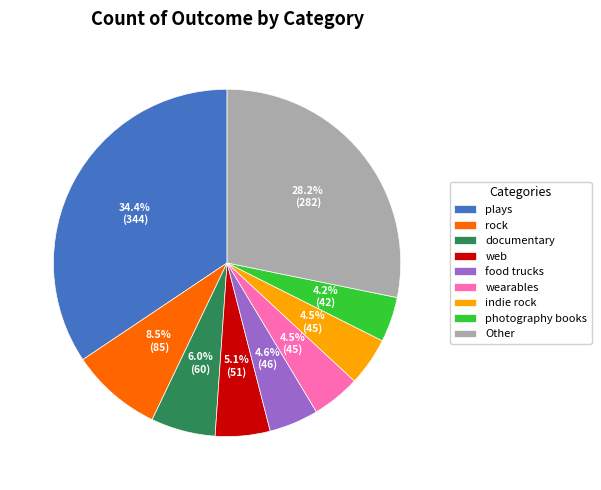

Combined, what portion of the pie is photography books and food trucks?

8.8%